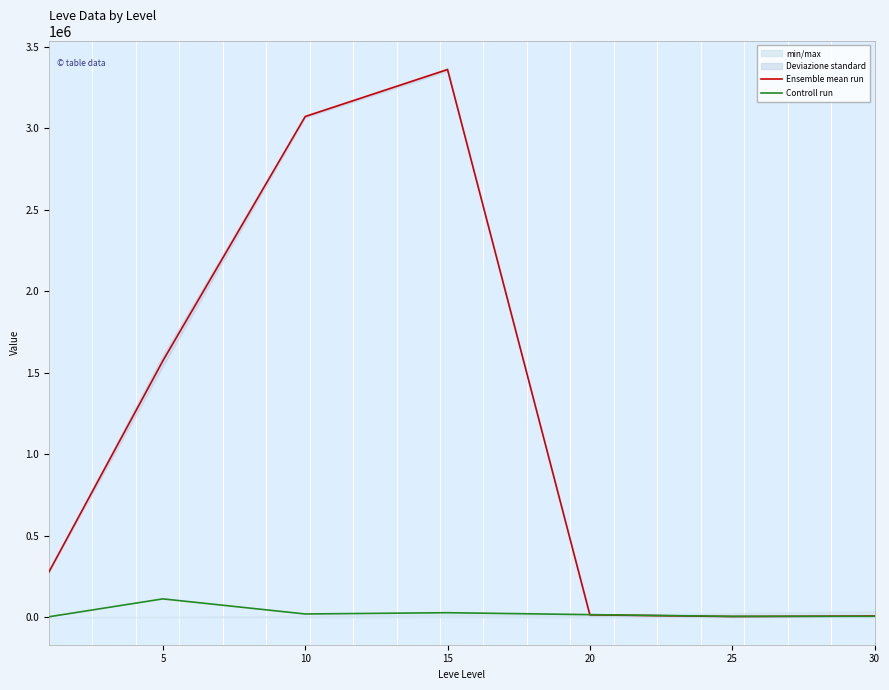

Is this an area chart (filled region under the line)?

No